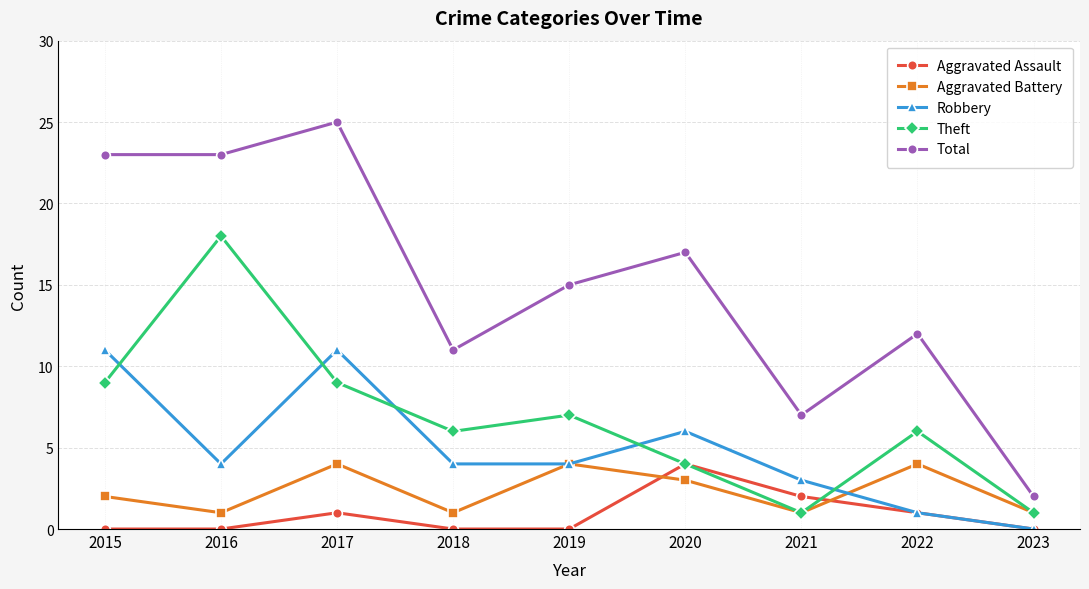

True or false: Total and Aggravated Battery cross at least once.

False